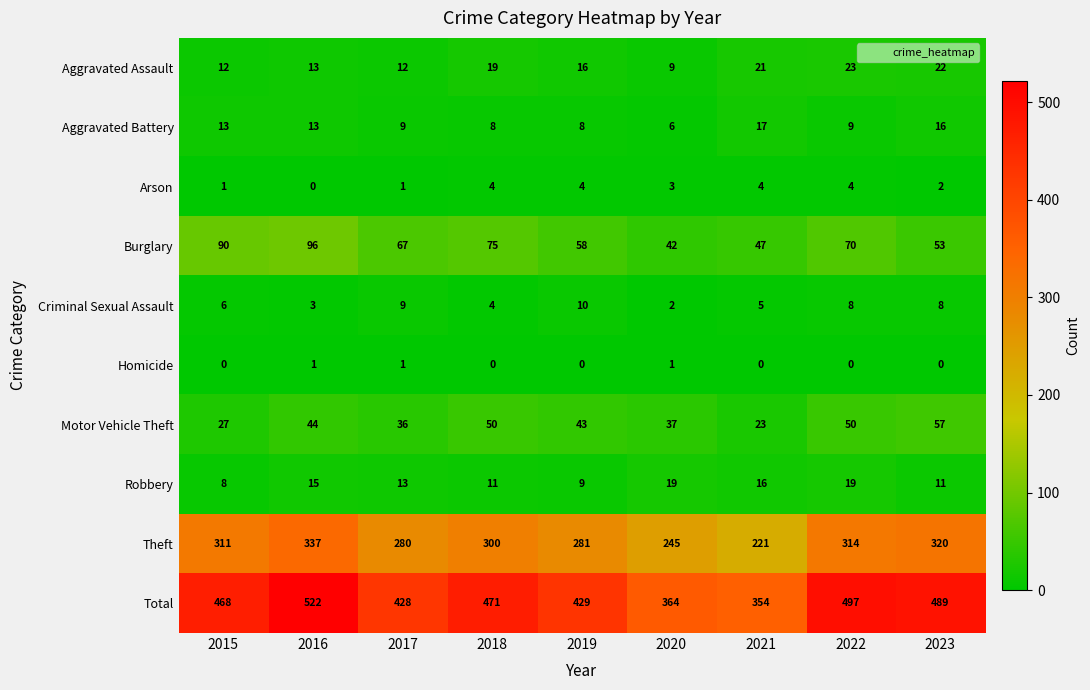

What is the spread (max minus min) of values at 2017?

427